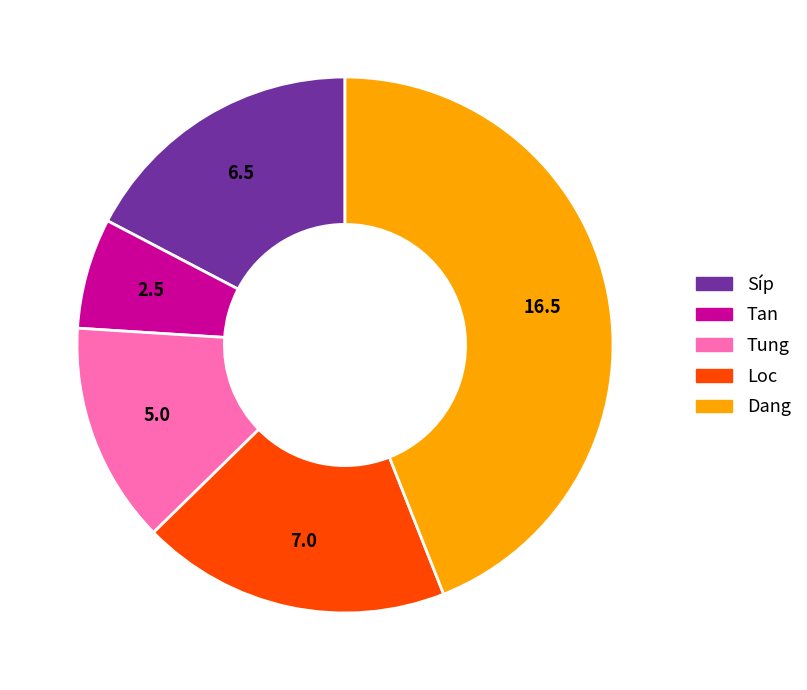

Is it true that Loc is 24% of the pie?

False